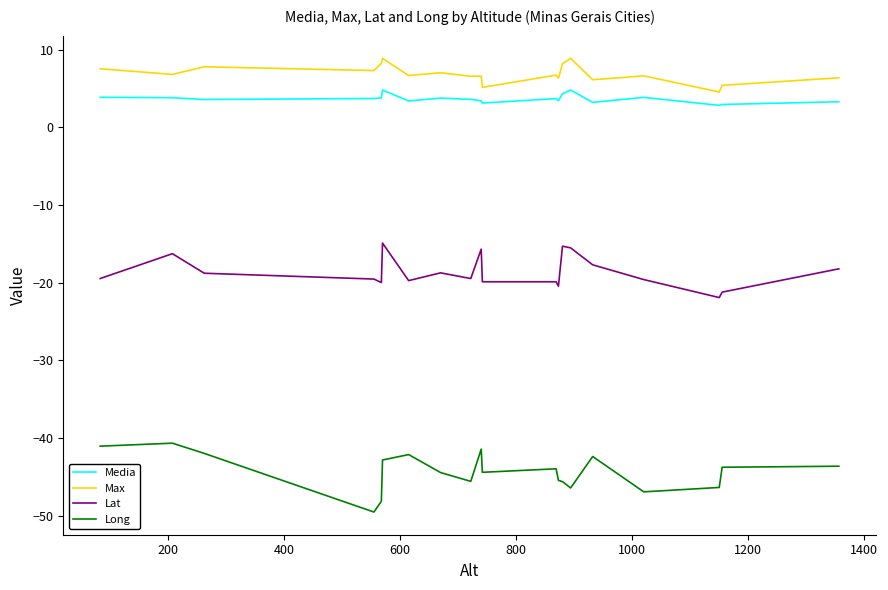

Does the chart have visible grid lines?

No